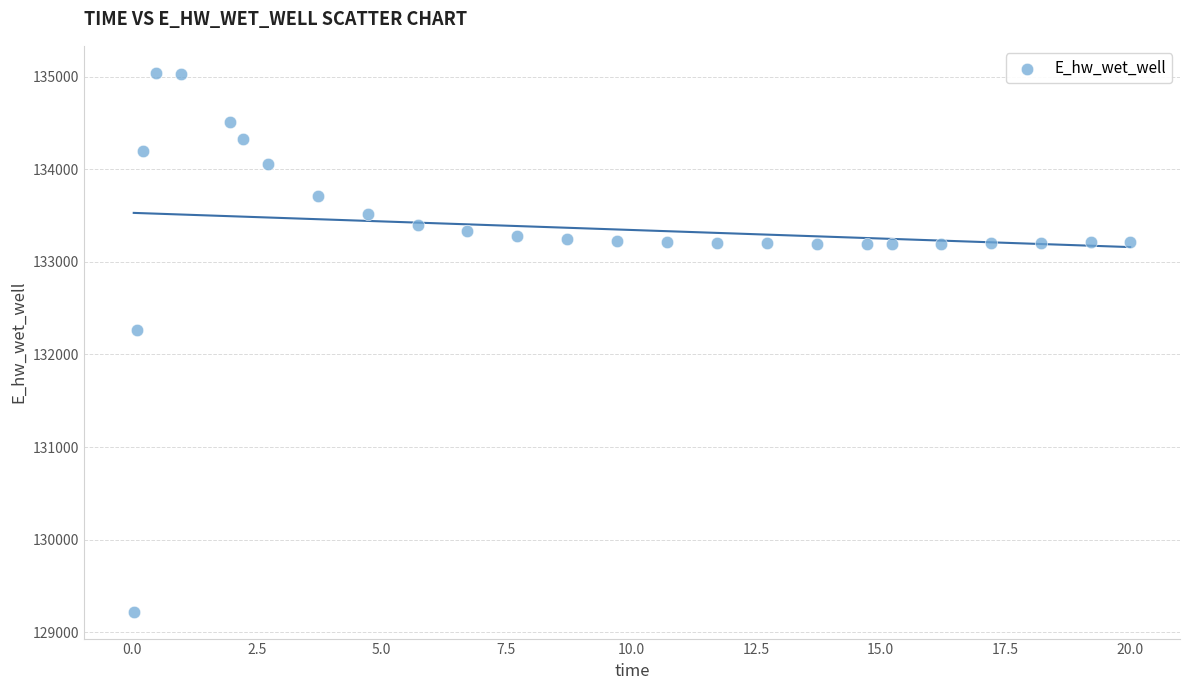

What is the range of X values (max minus min)?

20.0